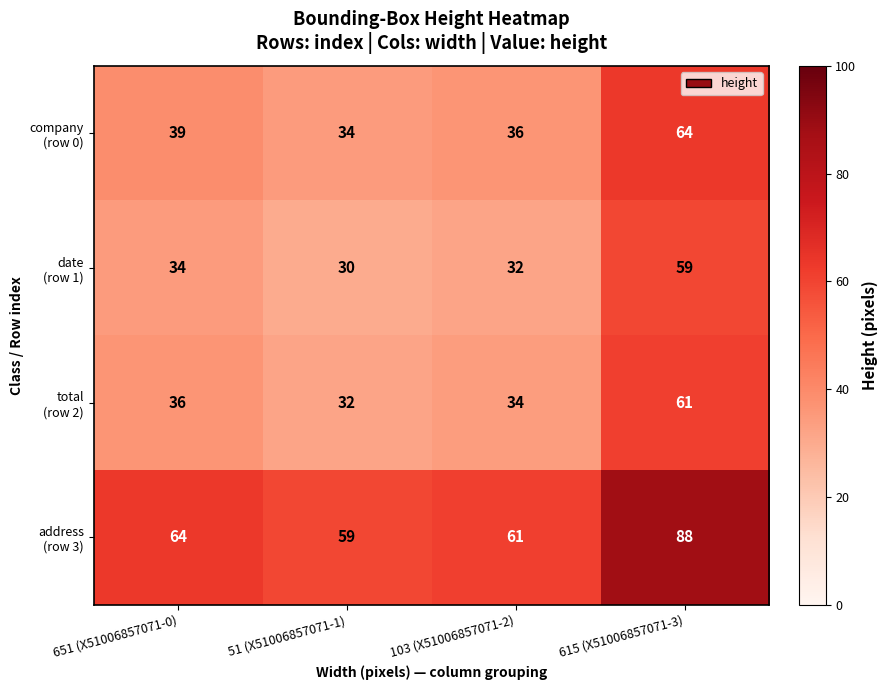

What is the total value across all series at 651 (X51006857071-0)?

173